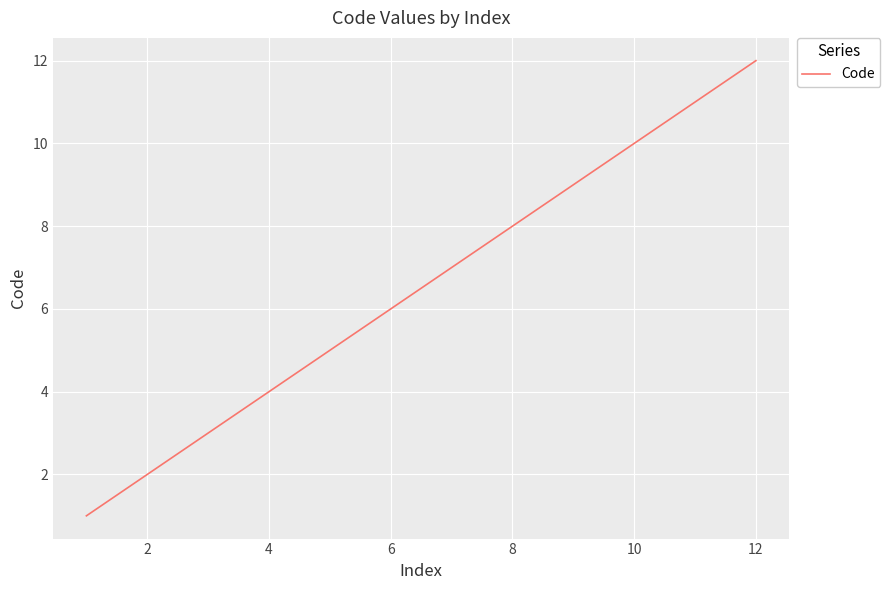

What is the difference between the maximum and minimum values?

11